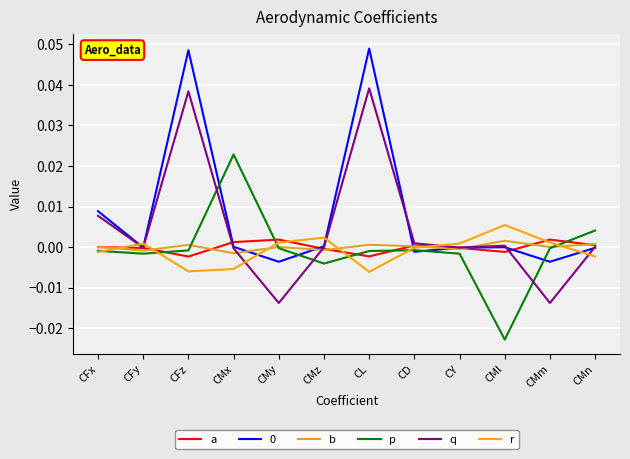

At which category does p reach its first local valley?

CFy